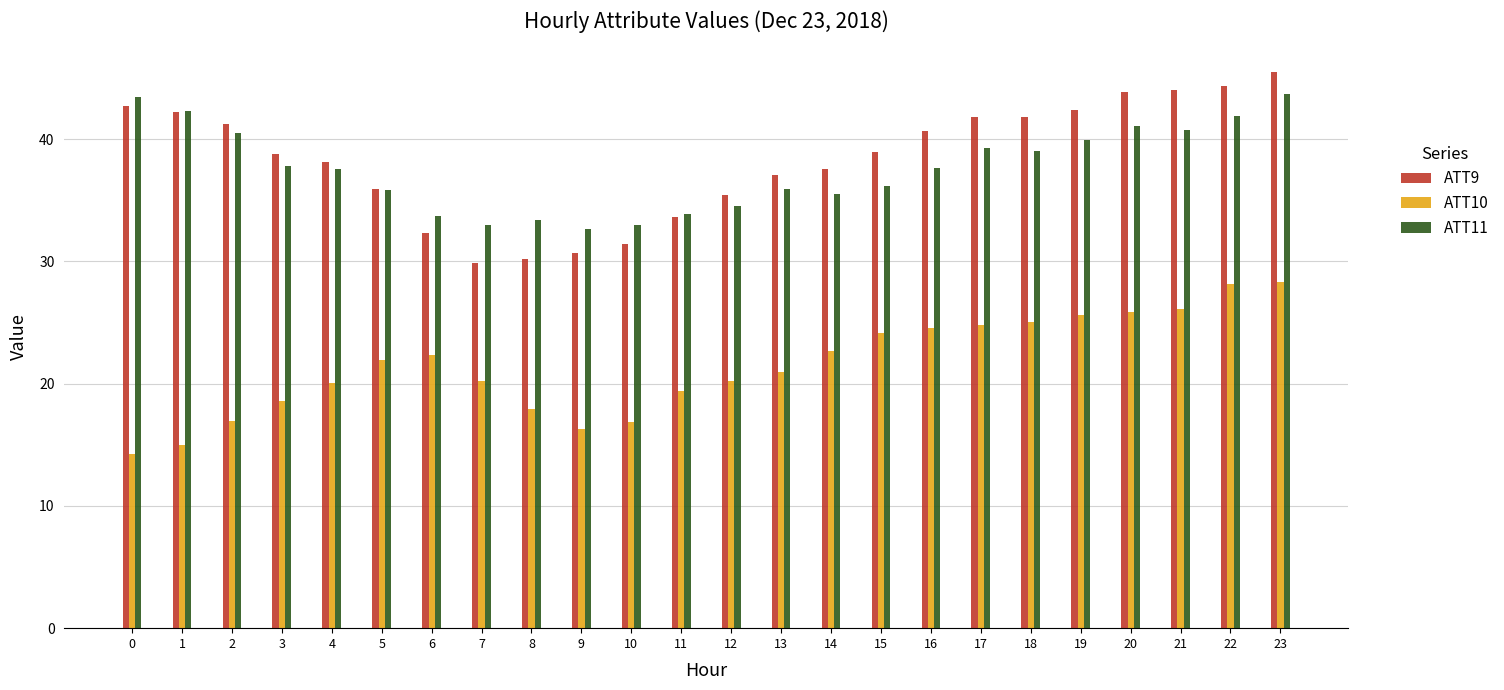

At which label is ATT10 closest to 21?

13